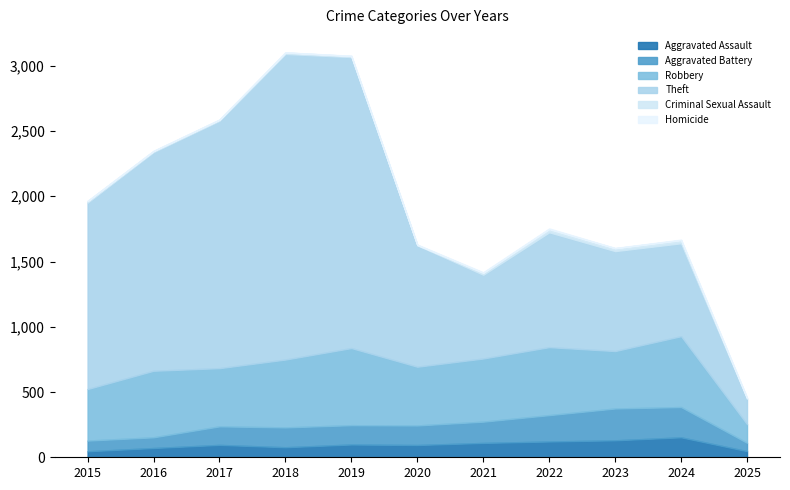

At which category does the chart reach its minimum across all series?

2015